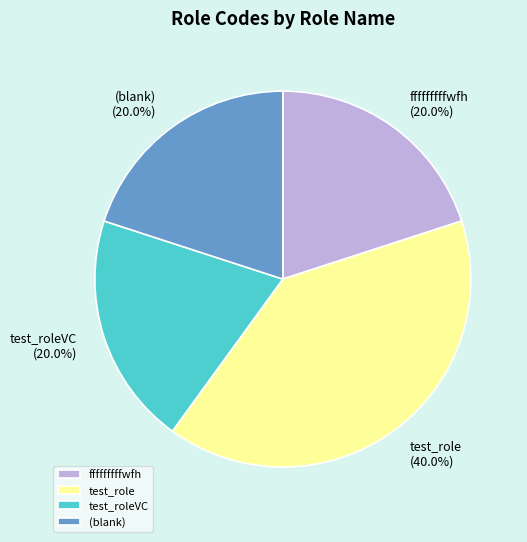

Which category has the biggest portion of the pie?

test_role